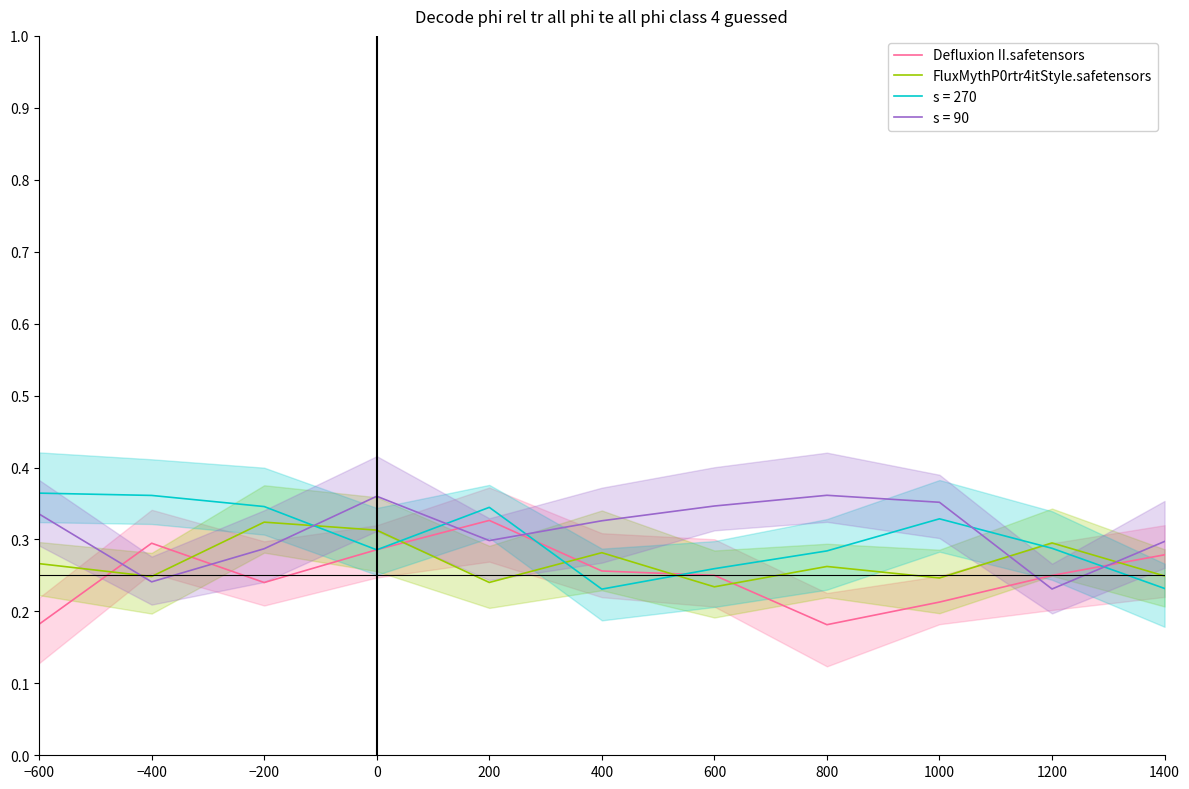

The Defluxion II.safetensors series shows 0.2 at 1400. True or false?

False